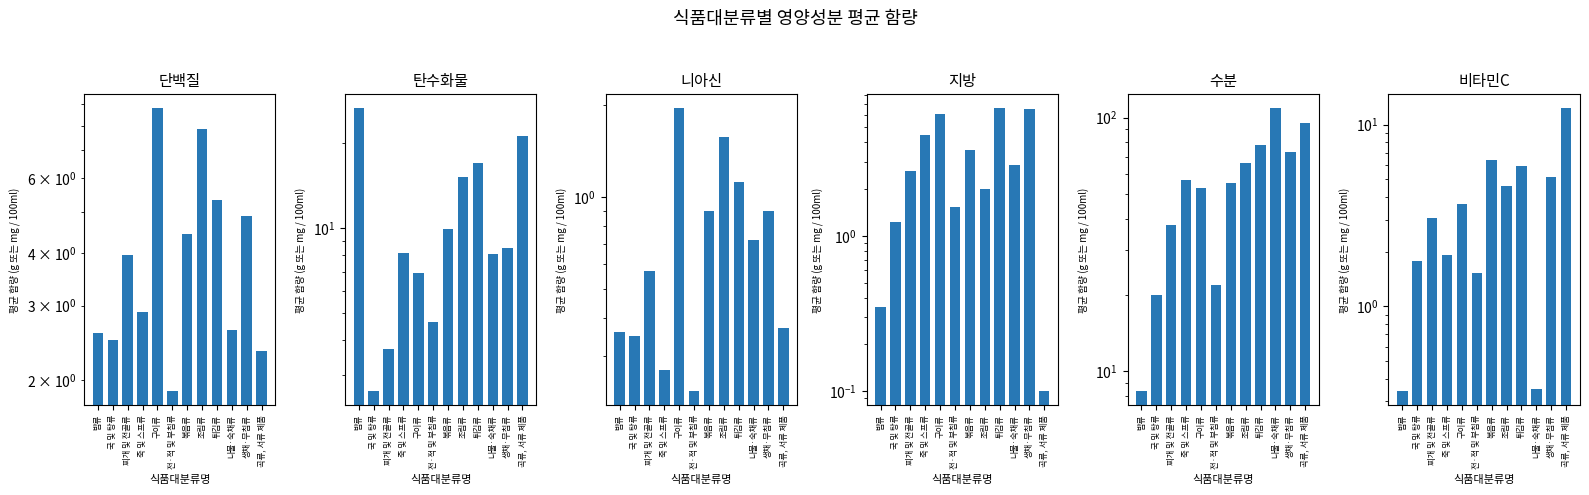

What is the label of the 4th bar from the left?

죽 및 스프류